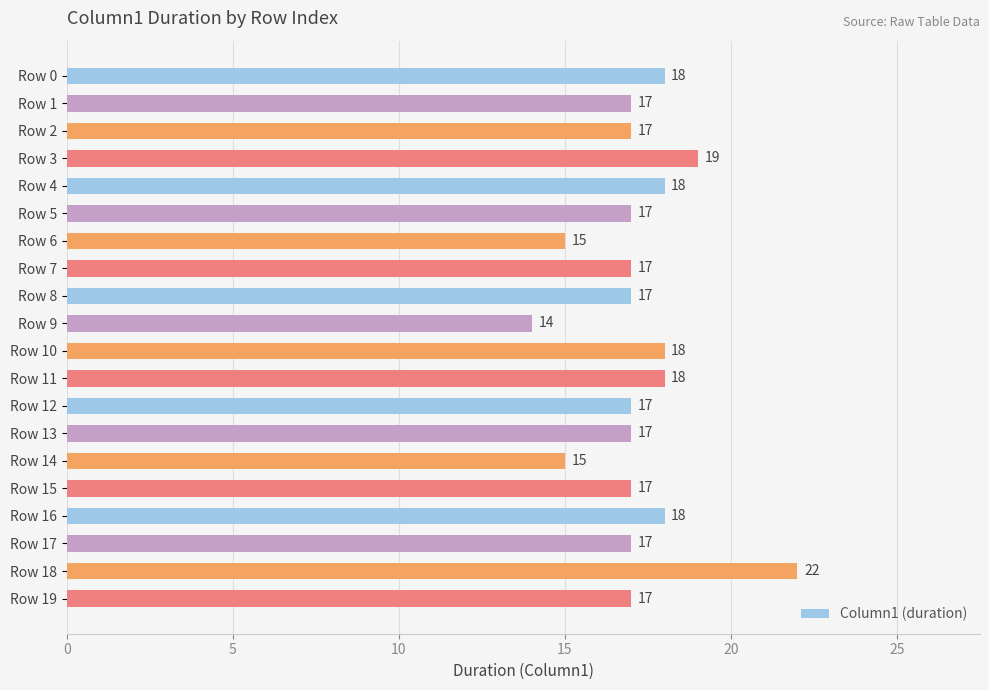

What is the change in value from Row 10 to Row 18?

+4